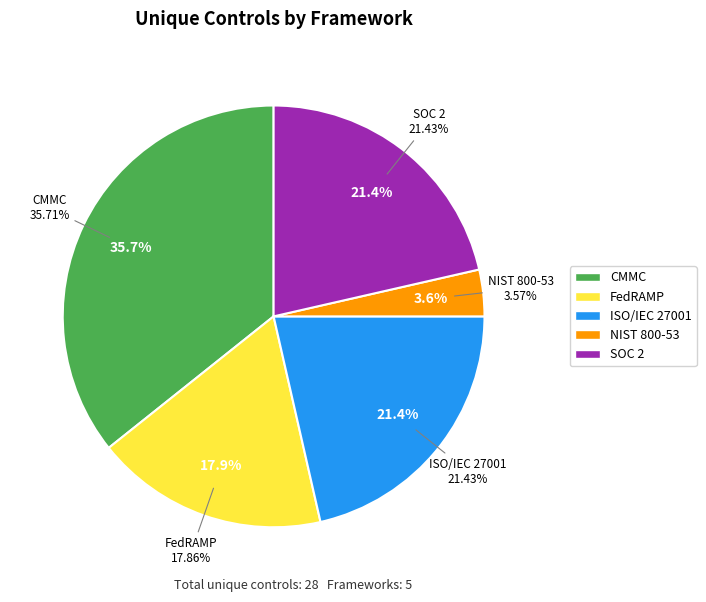

To the nearest percent, what is the average slice percentage?

20%